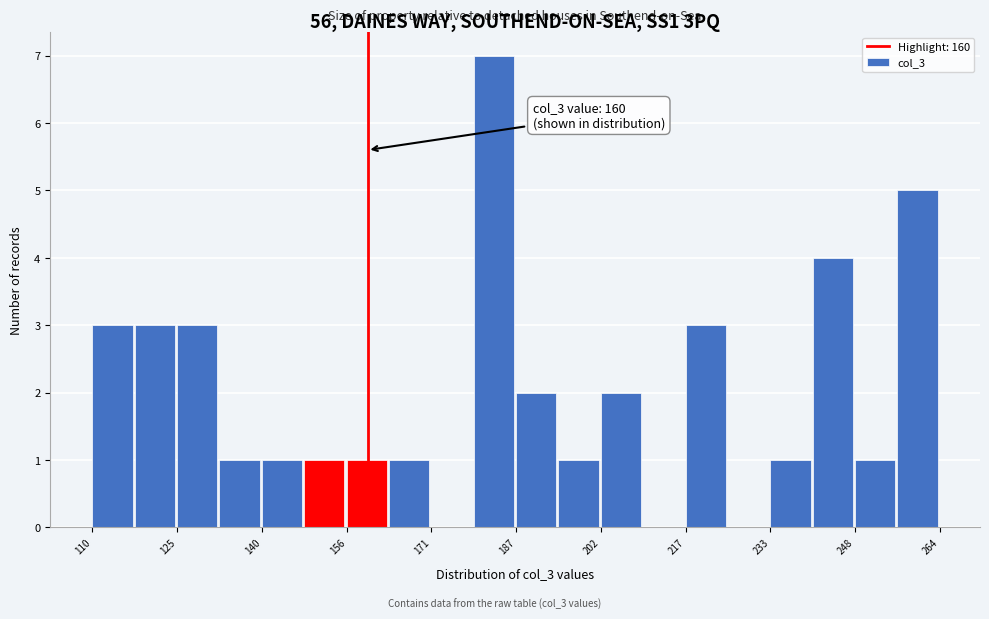

Around what value on the x-axis is the tallest bar? Give the approximate position of its centre, as read against the axis.

182